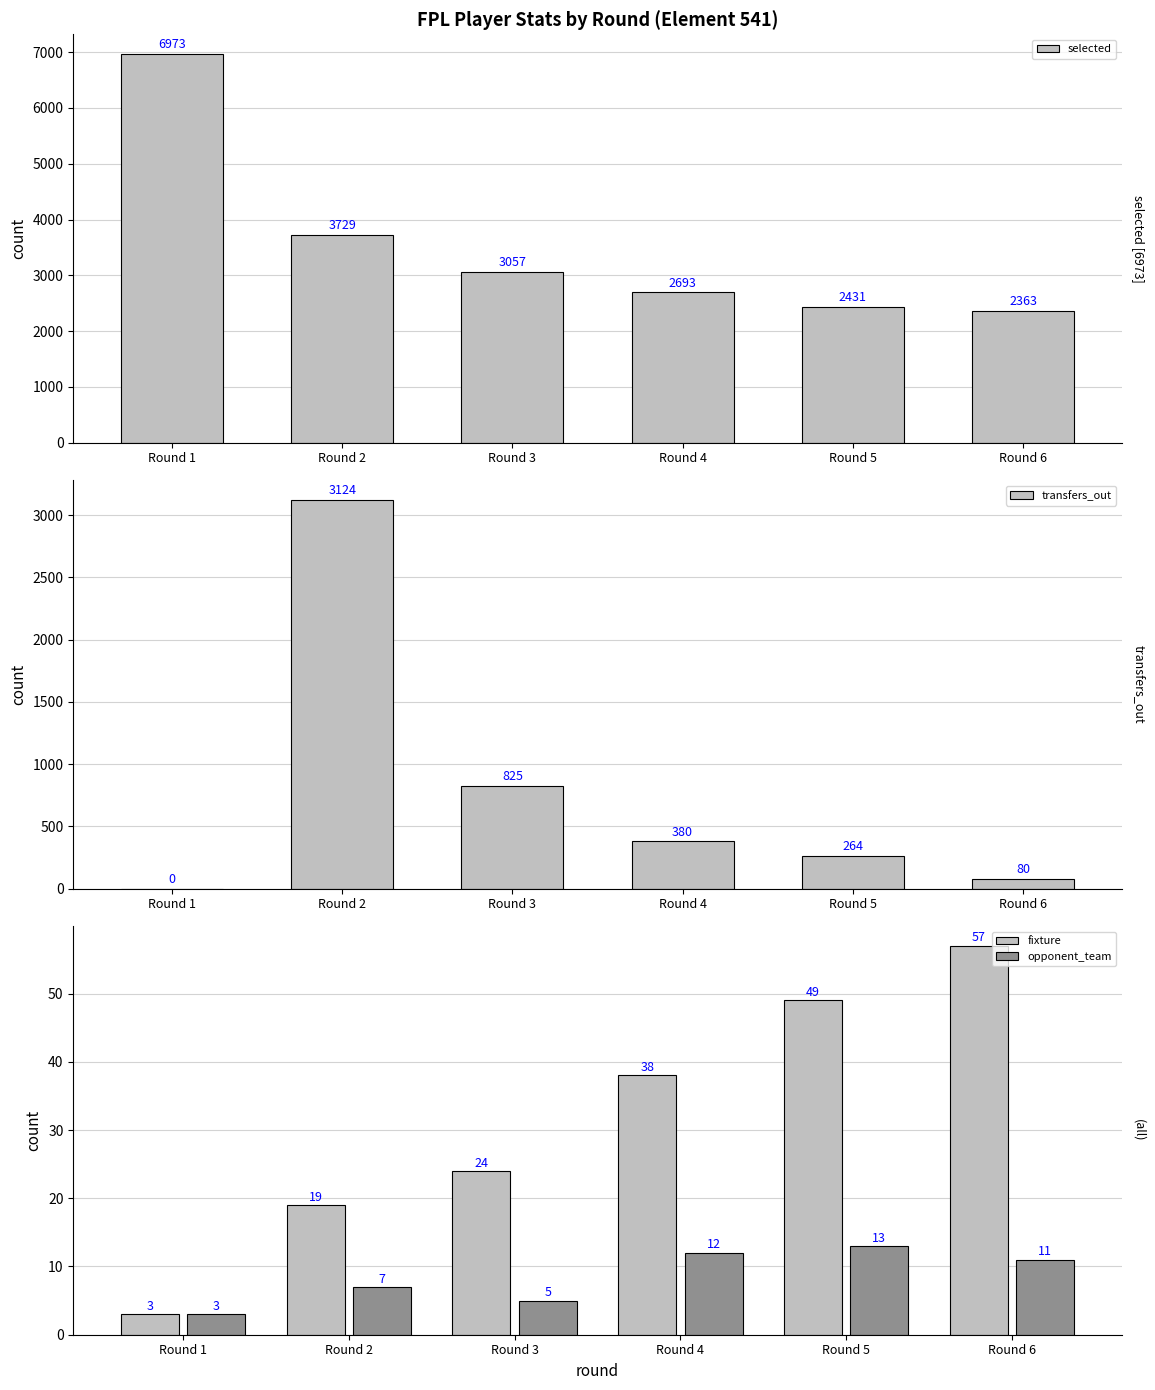

What is the total value across all series at Round 5?

2757